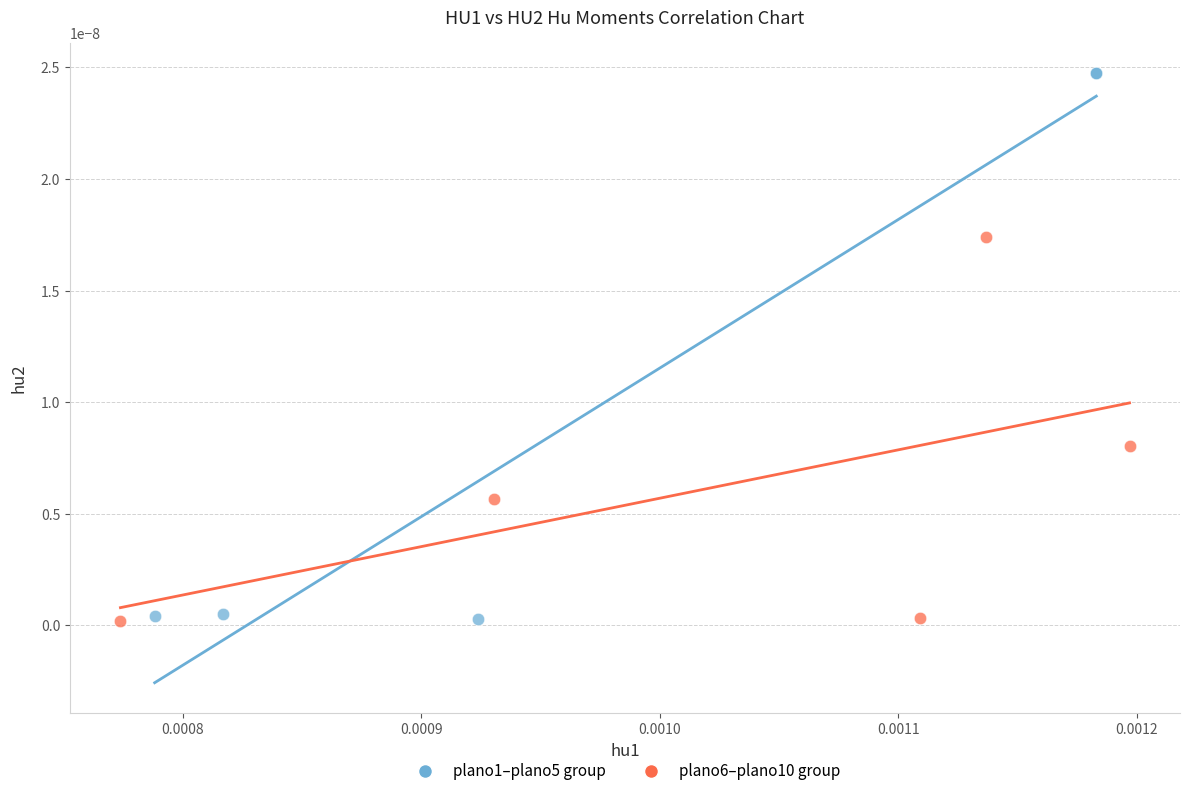

Which series has the largest Y range (max minus min)?

plano1–plano5 group